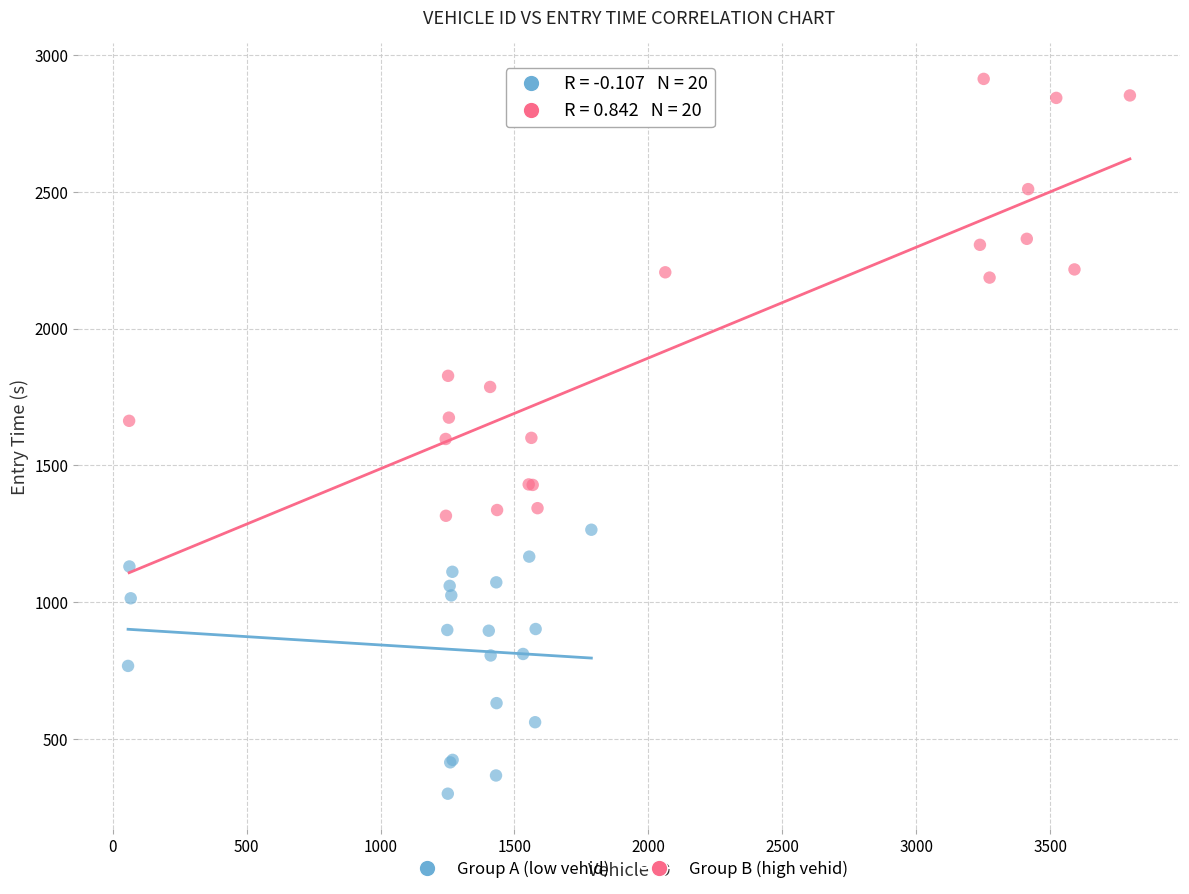

Which series reaches the maximum Y coordinate?

Group B (high vehid)